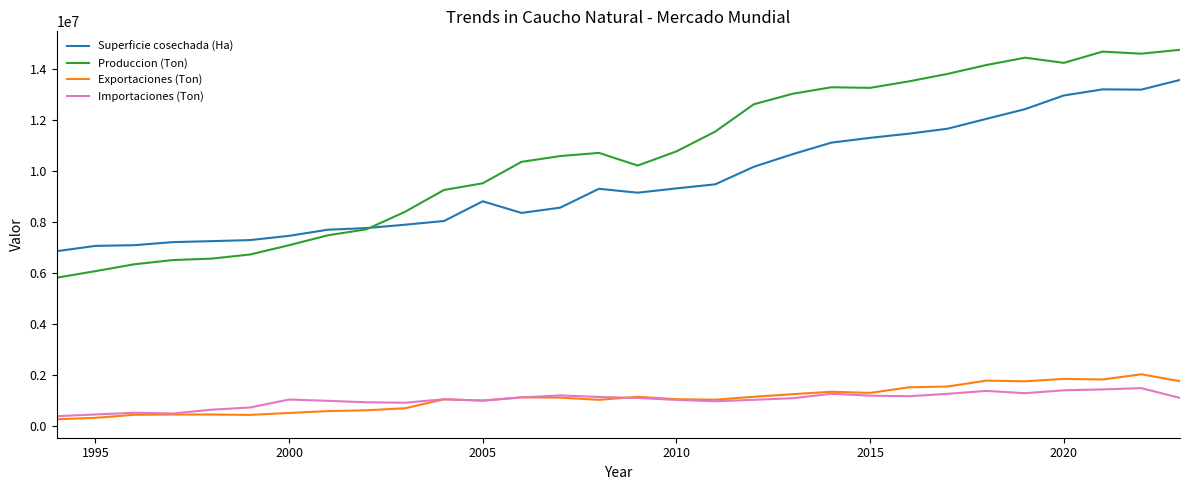

Which series has the widest spread of values?

Produccion (Ton)